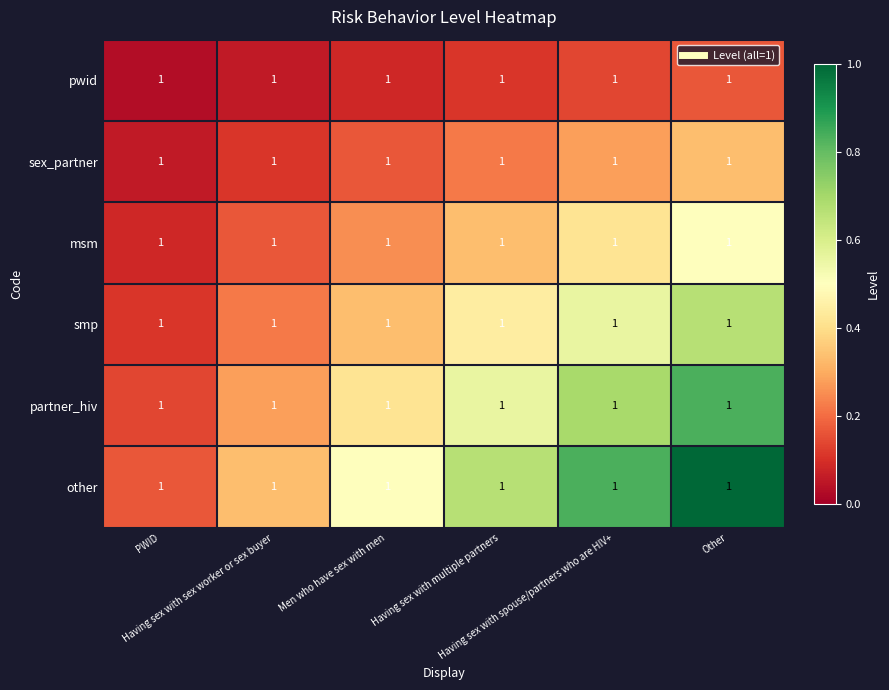

Rank the categories by sex_partner value from highest to lowest.

Other, Having sex with spouse/partners who are HIV+, Having sex with multiple partners, Men who have sex with men, Having sex with sex worker or sex buyer, PWID